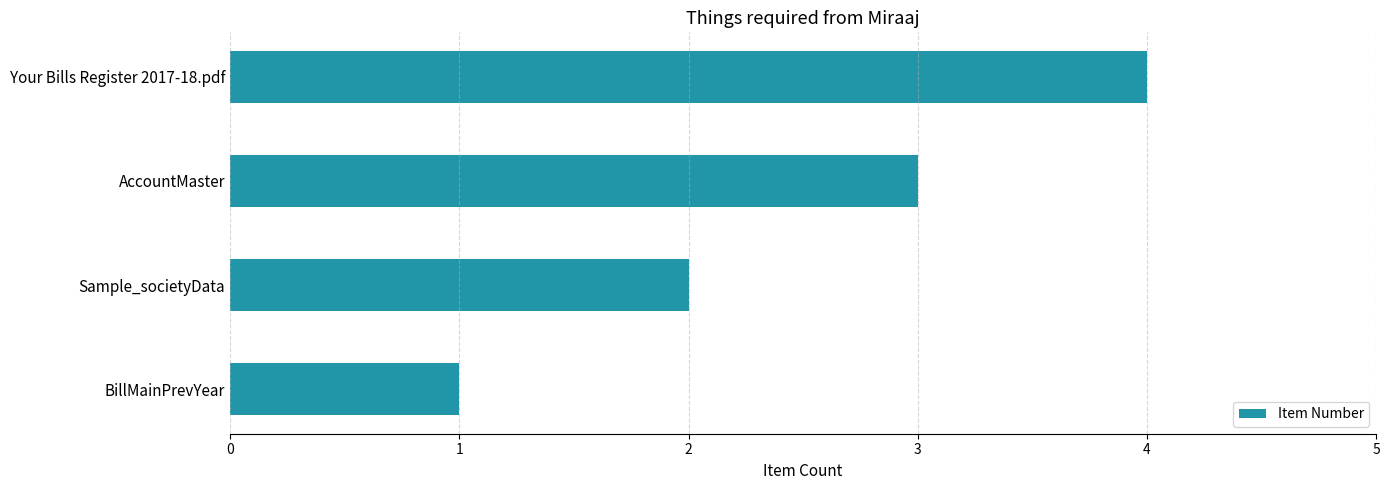

Which has a higher value, AccountMaster or Sample_societyData?

AccountMaster